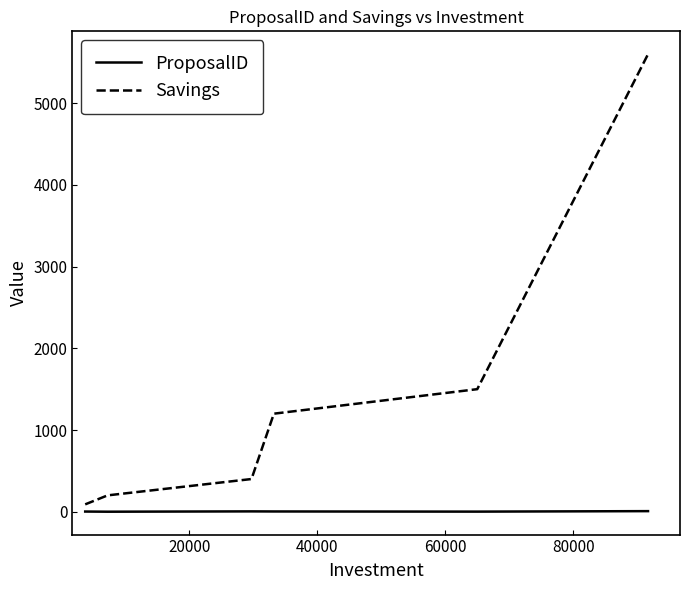

List the series in order of their overall mean, highest first.

Savings, ProposalID